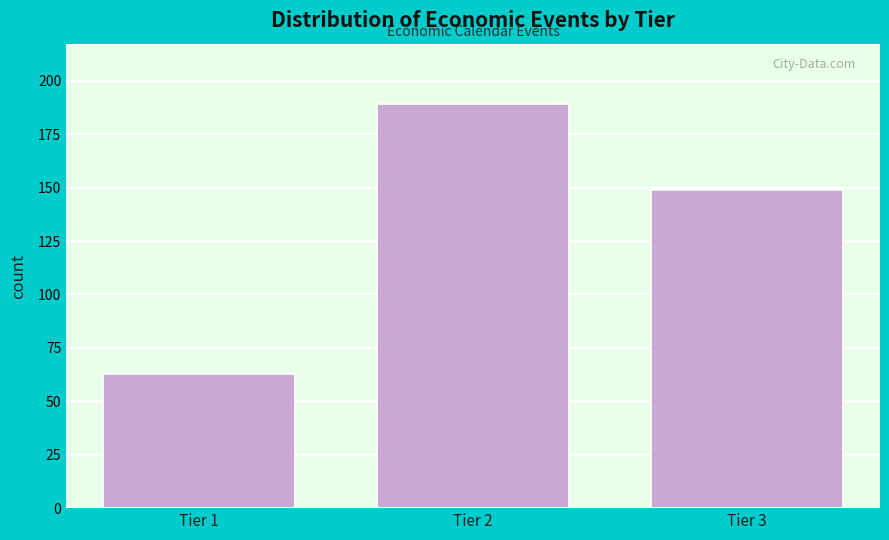

Which range on the x-axis has the tallest bar?

1.5 to 2.5